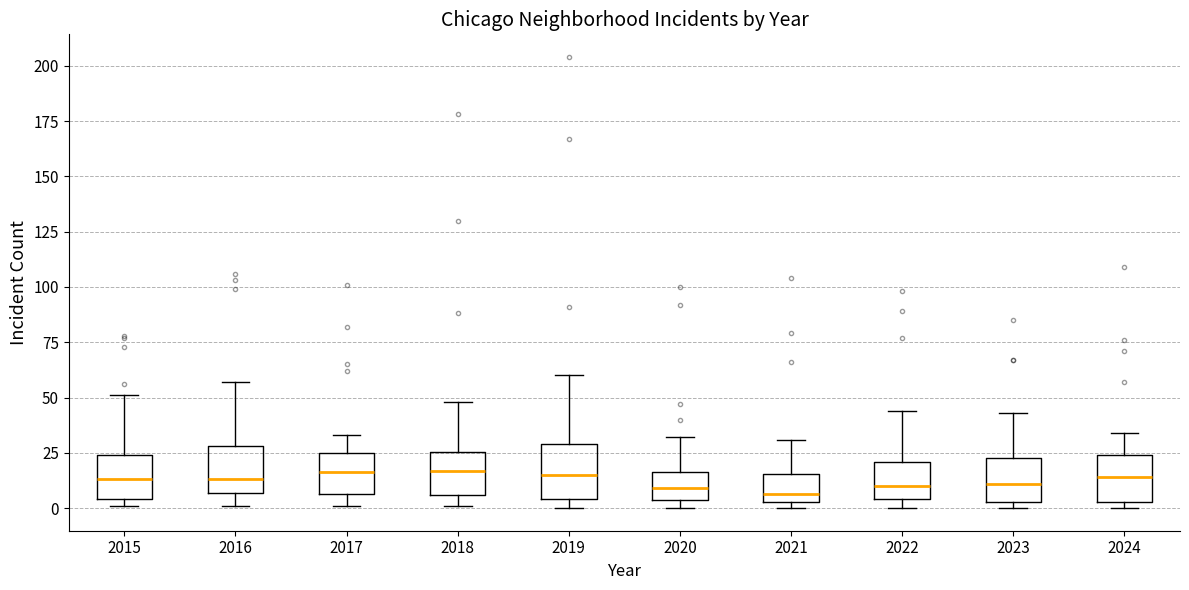

Where is the lower edge of the box at x = 2017 on the y-axis? The values are not printed on the chart, so give them approximately, as read against the axis.

5